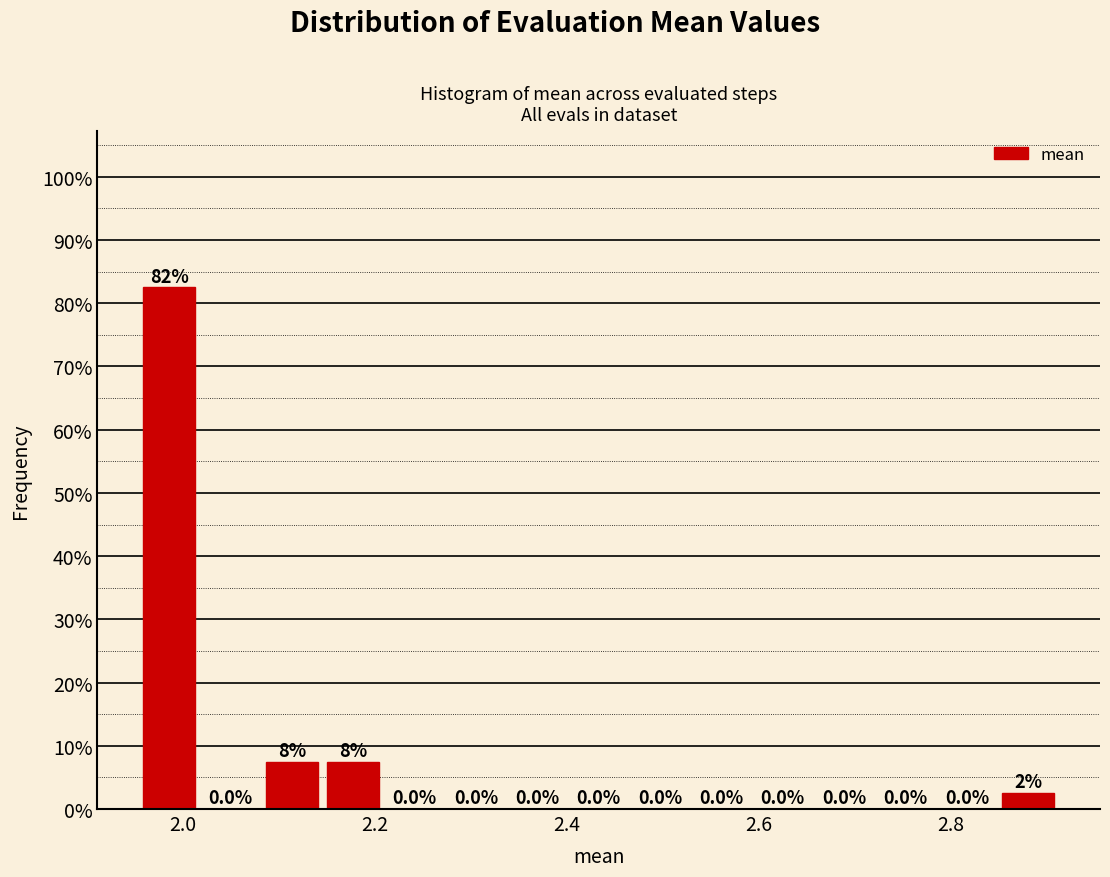

Around what value on the x-axis is the tallest bar? Give the approximate position of its centre, as read against the axis.

1.98